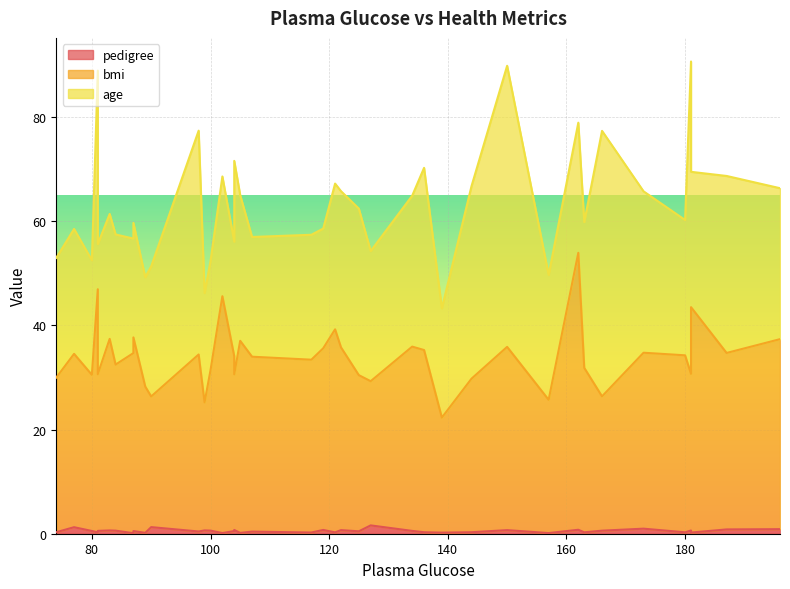

True or false: age has more than 0 interior local peaks.

True